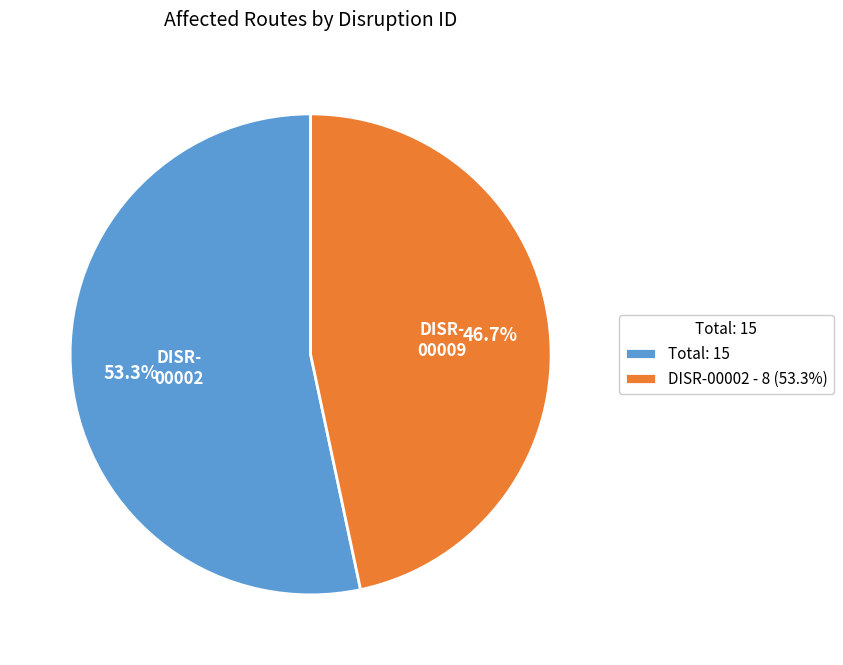

How many segments does this pie chart have?

2